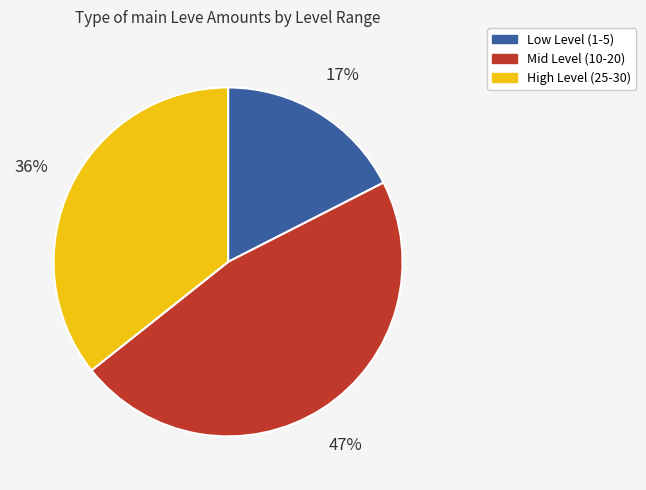

To the nearest percent, what is the average slice percentage?

33%